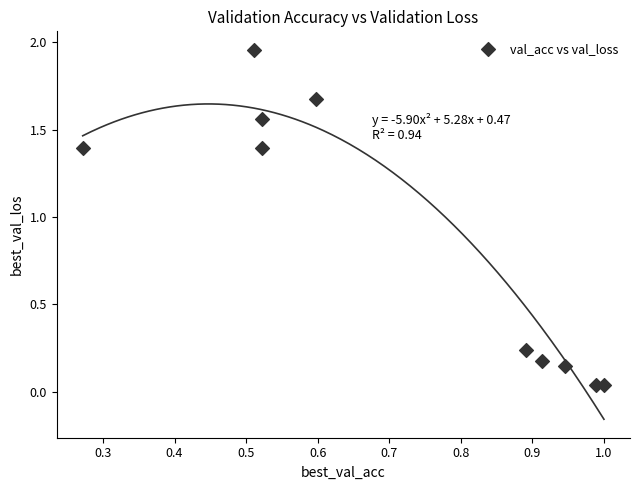

What is the average Y value?

0.9